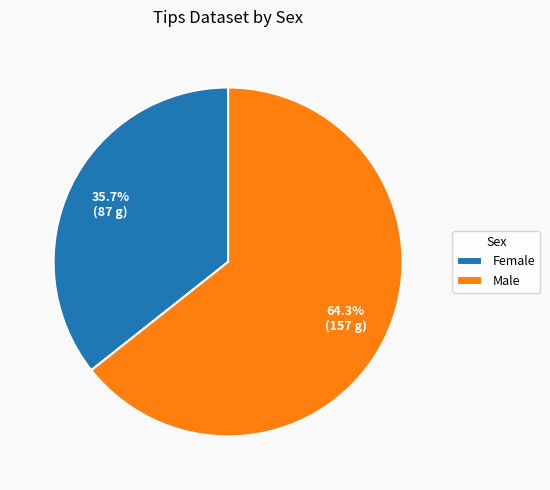

To the nearest percent, what is the combined percentage of Male and Female?

100%